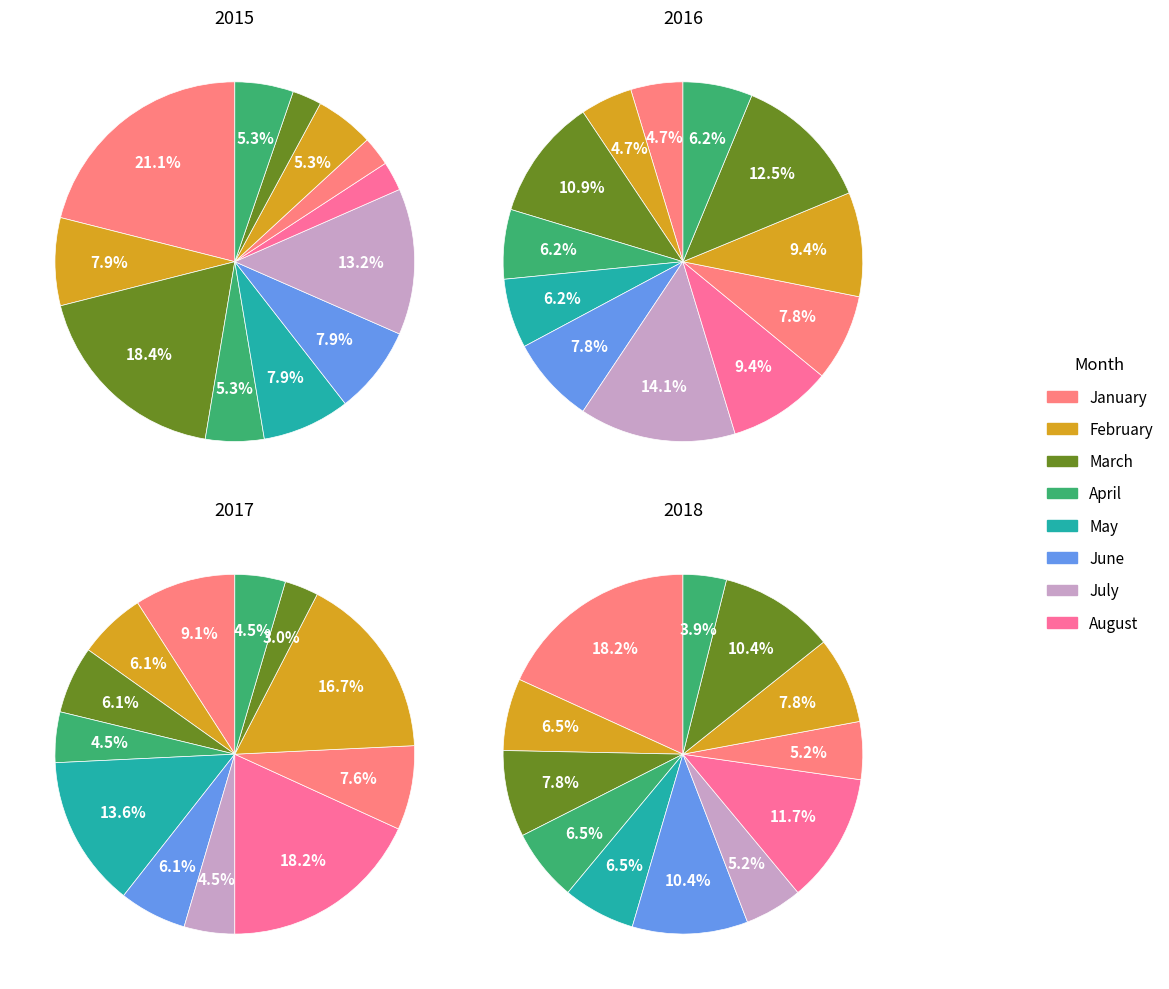

Between August and September, which series saw the biggest shift?

2017